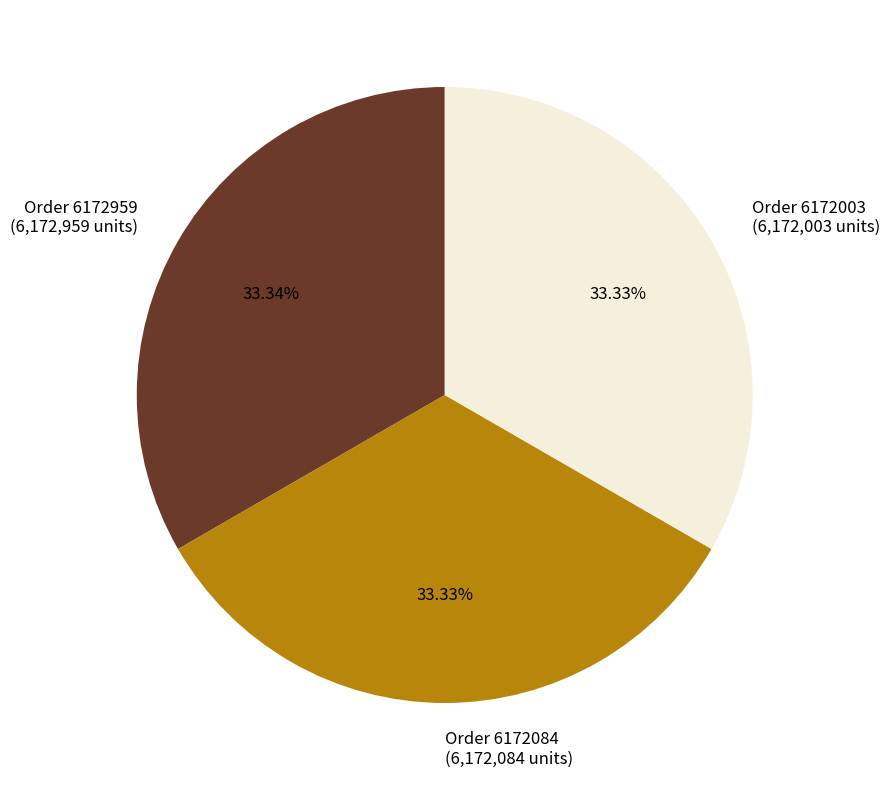

Does Order 6172003 (6,172,003 units) account for over 50% of the chart?

No